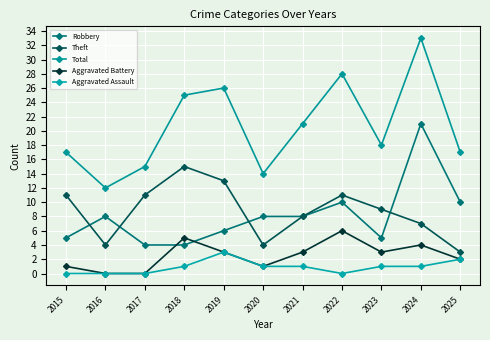

Where is the first local maximum for Total?

2019